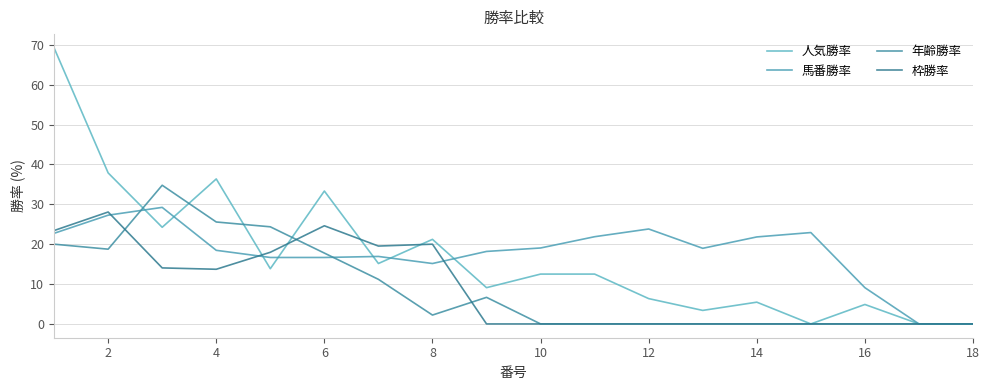

Rank the series by their maximum value, from lowest to highest.

枠勝率, 馬番勝率, 年齢勝率, 人気勝率